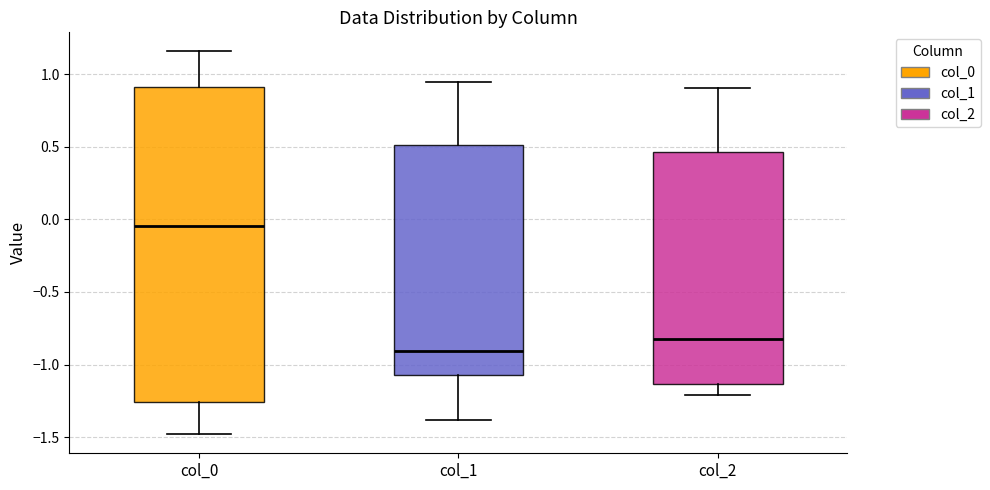

Which box has the highest median line?

col_0